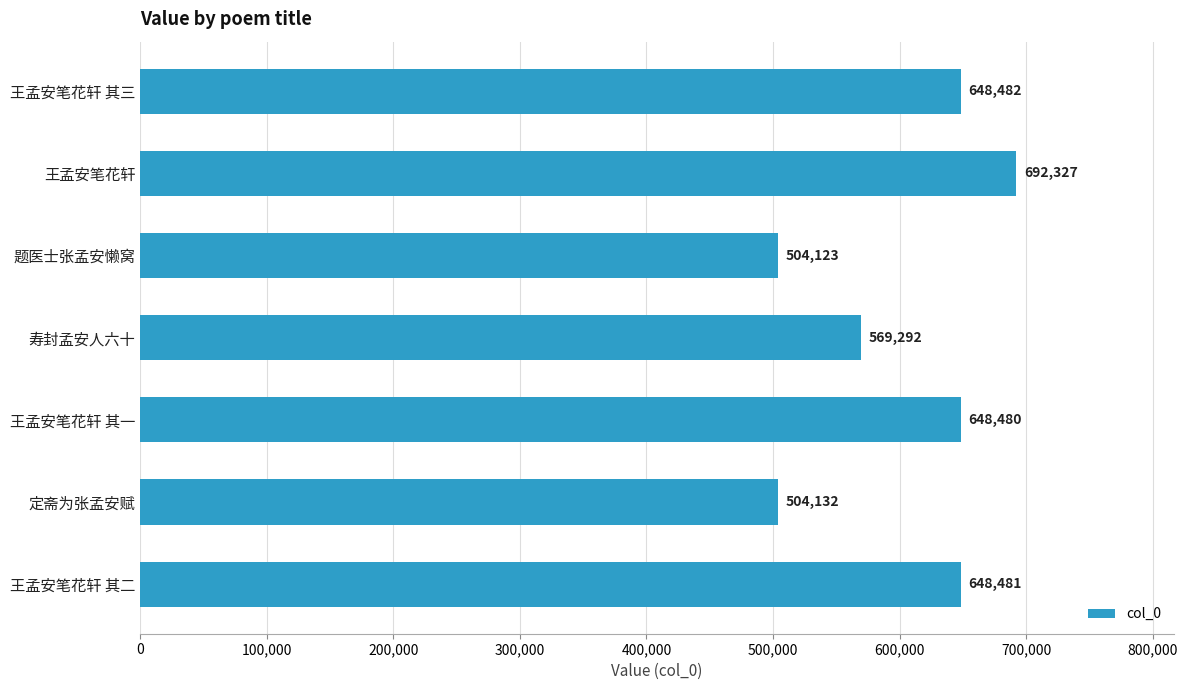

The value at 王孟安笔花轩 其一 is 648480. True or false?

True